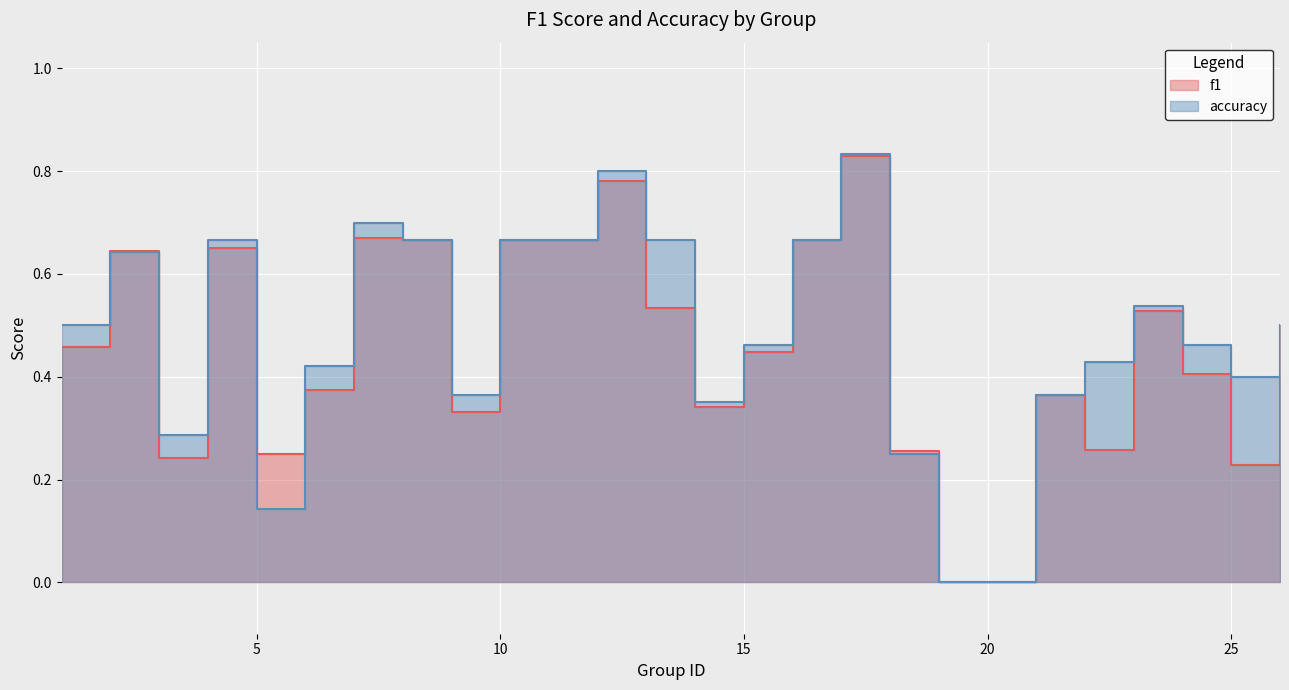

Rank the series by their average value, from highest to lowest.

accuracy, f1